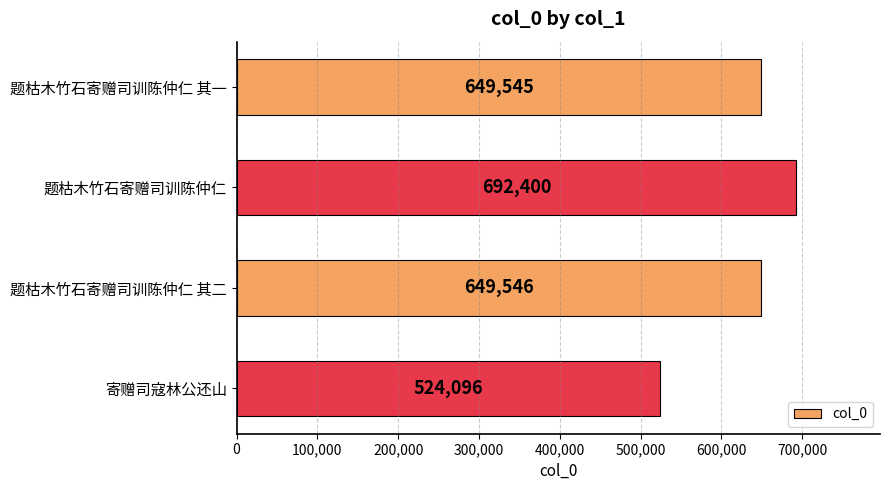

How many bars are there in total?

4